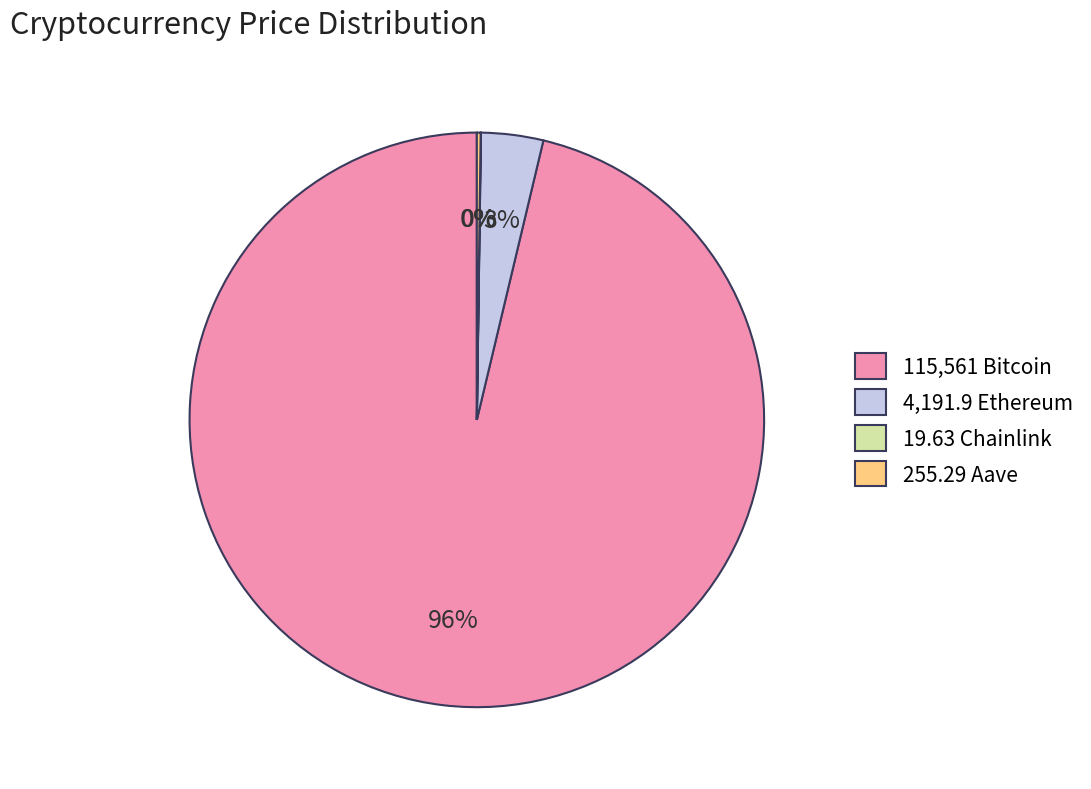

Between 115,561 Bitcoin and 4,191.9 Ethereum, which is larger?

115,561 Bitcoin